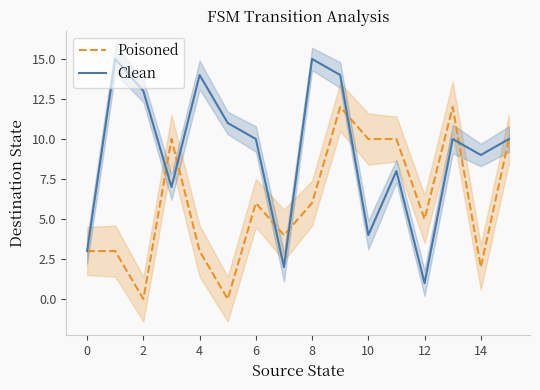

What is the minimum value for Clean?

1